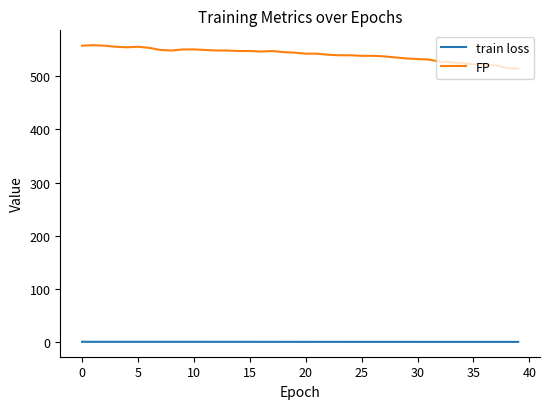

List the series in order of their overall mean, highest first.

FP, train loss